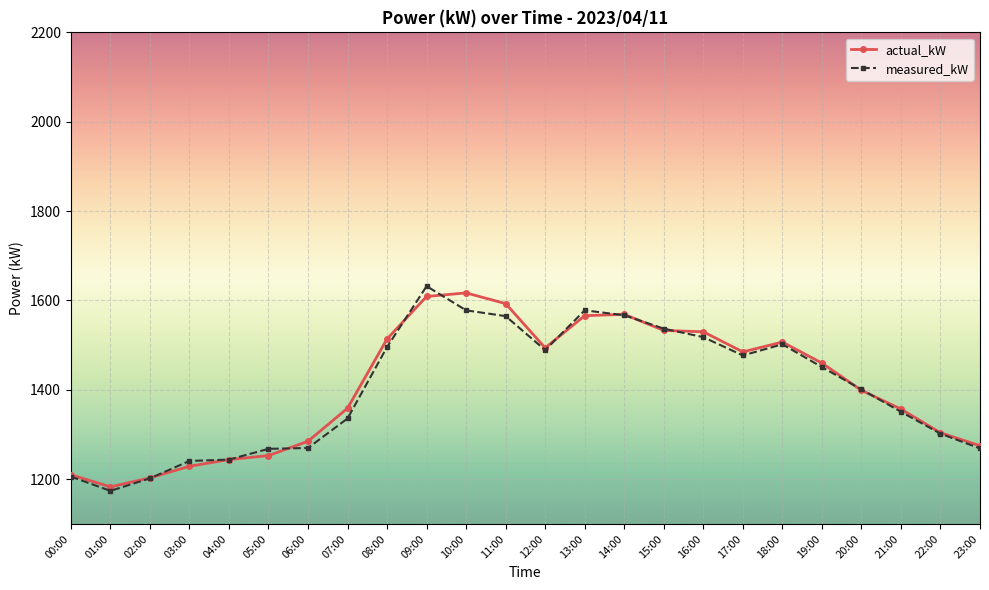

True or false: actual_kW has a value of 311 at 17:00.

False